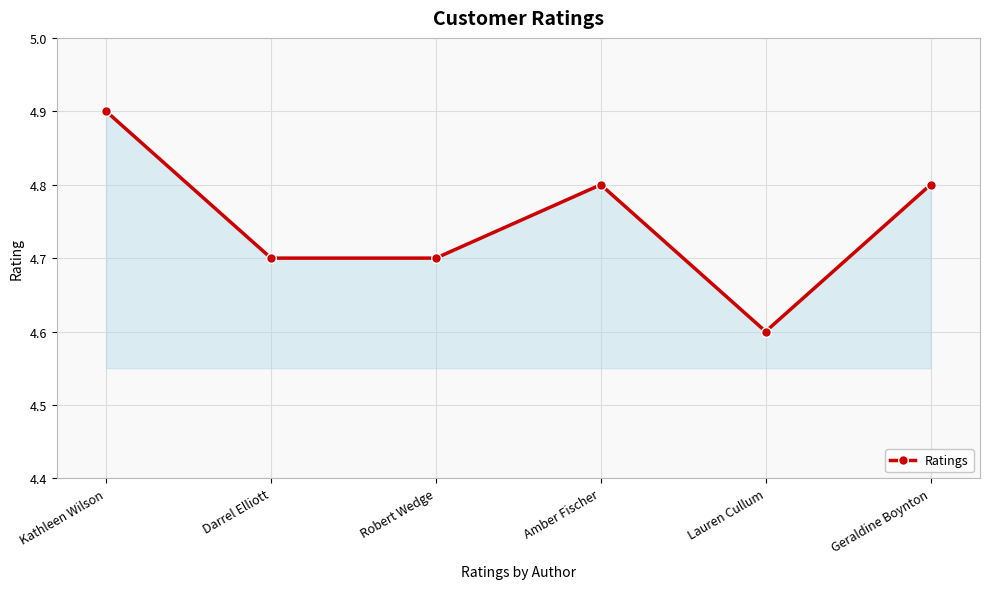

Does the chart display data point markers on the line(s)?

Yes